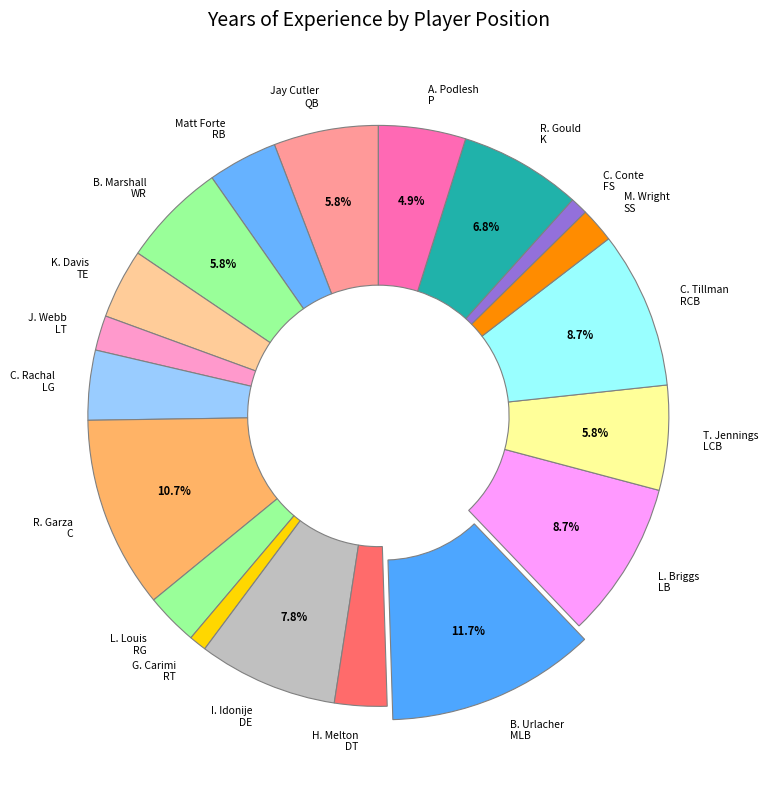

Combined, do R. Garza C and B. Urlacher MLB account for over 50%?

No